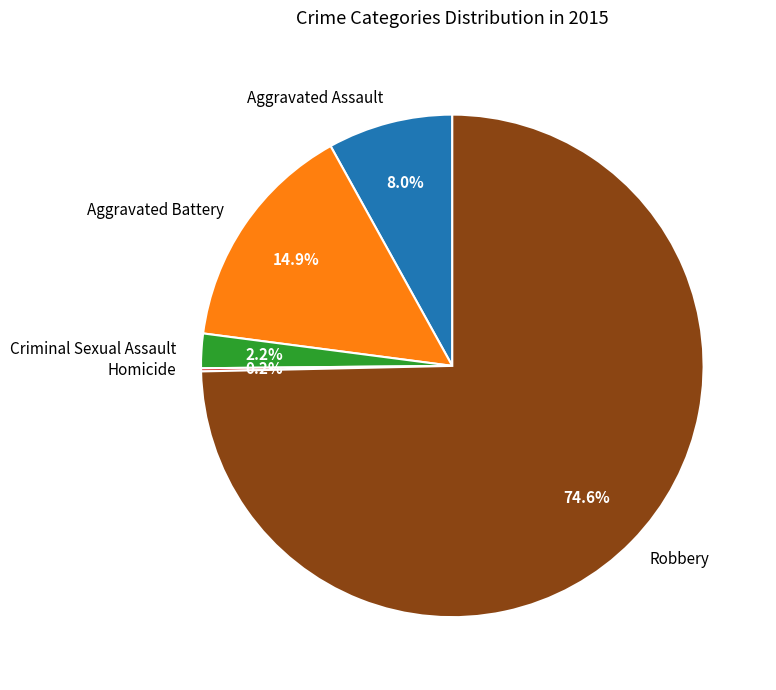

The Criminal Sexual Assault slice represents 13% of the pie. True or false?

False